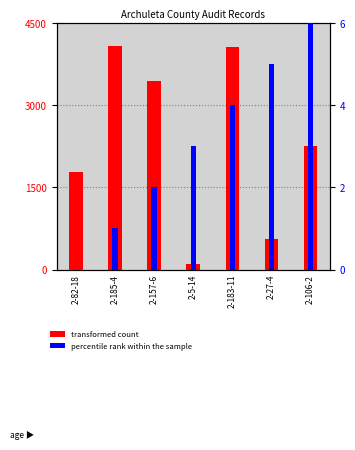

The transformed count series shows 108 at 2-5-14. True or false?

True